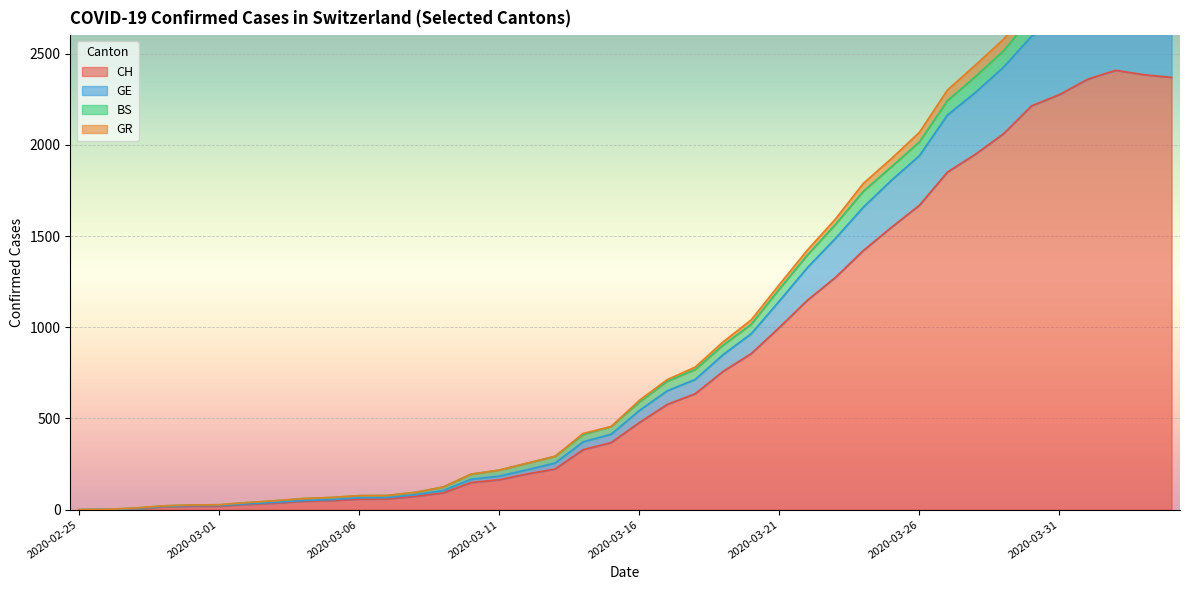

True or false: CH and GR cross at least once.

False